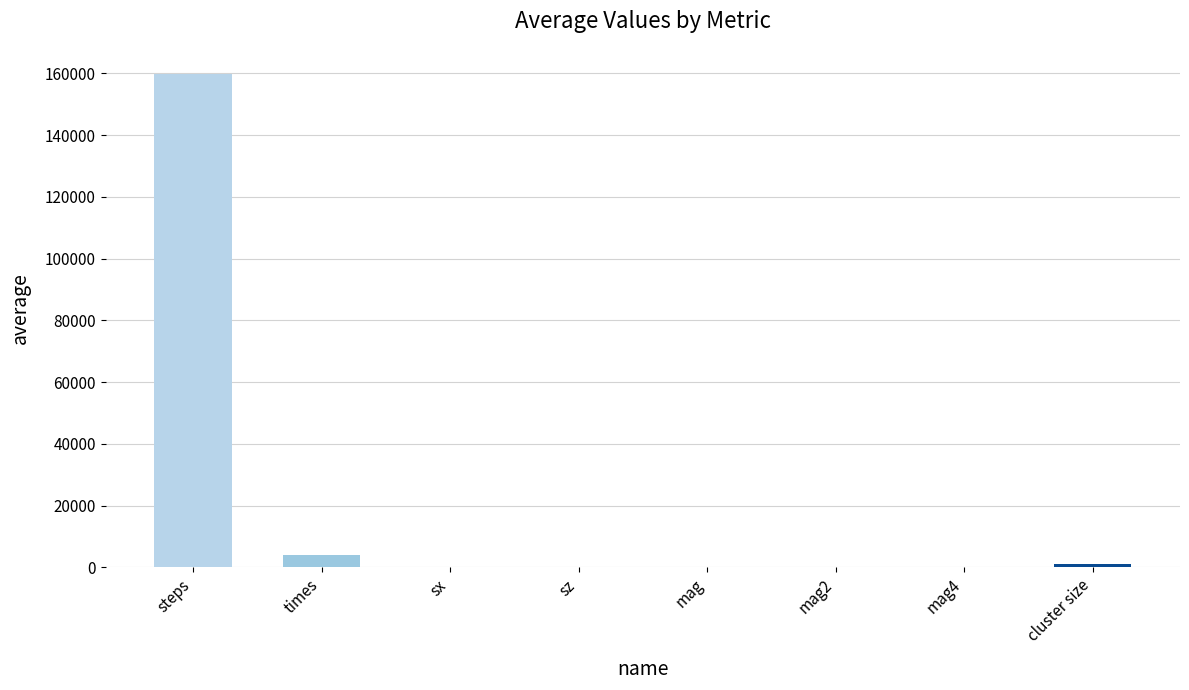

What is the sum of all values?

164969.0